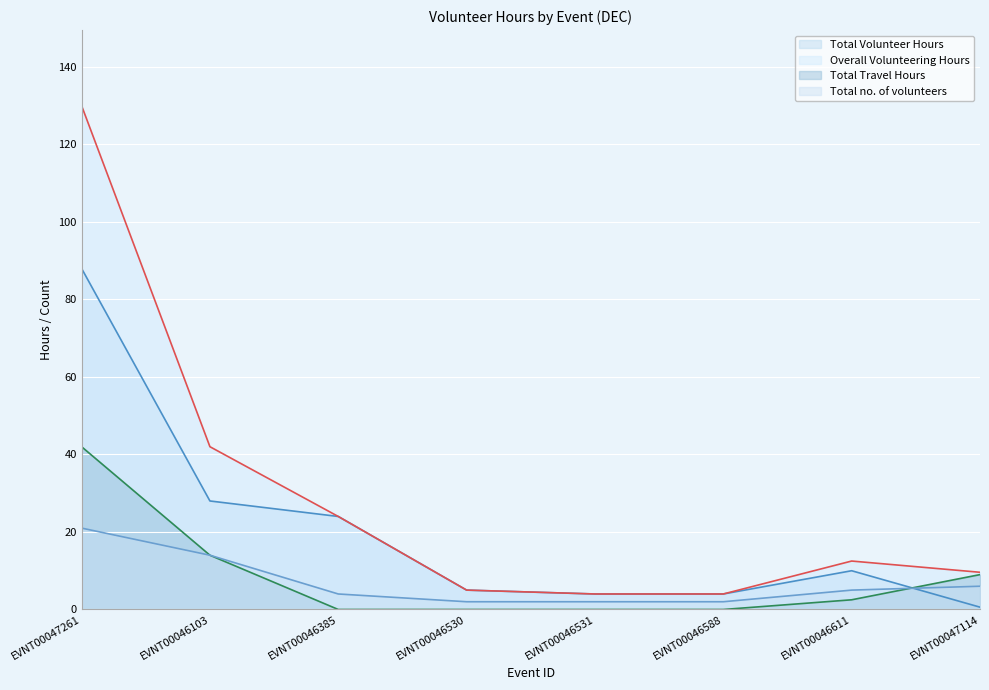

The value of Total no. of volunteers at EVNT00046531 is 2.9. True or false?

False